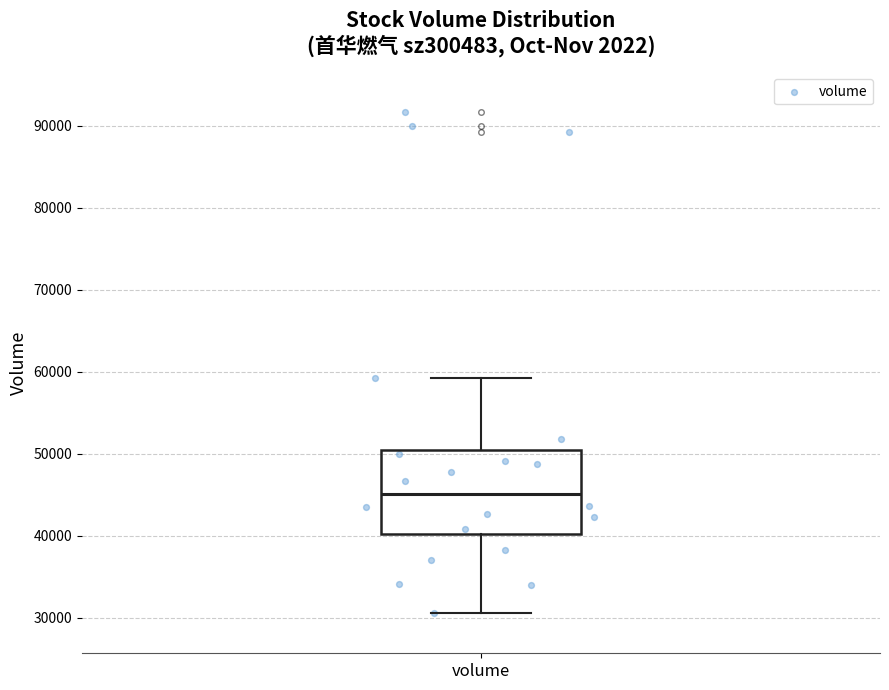

Read this box plot against the y-axis: the position of the median line, the range covered by the box, and the ends of both whiskers. The values are not printed on the chart, so give them approximately, as read against the axis.

median 45000, box 40000 to 50000, whiskers 31000 to 59000